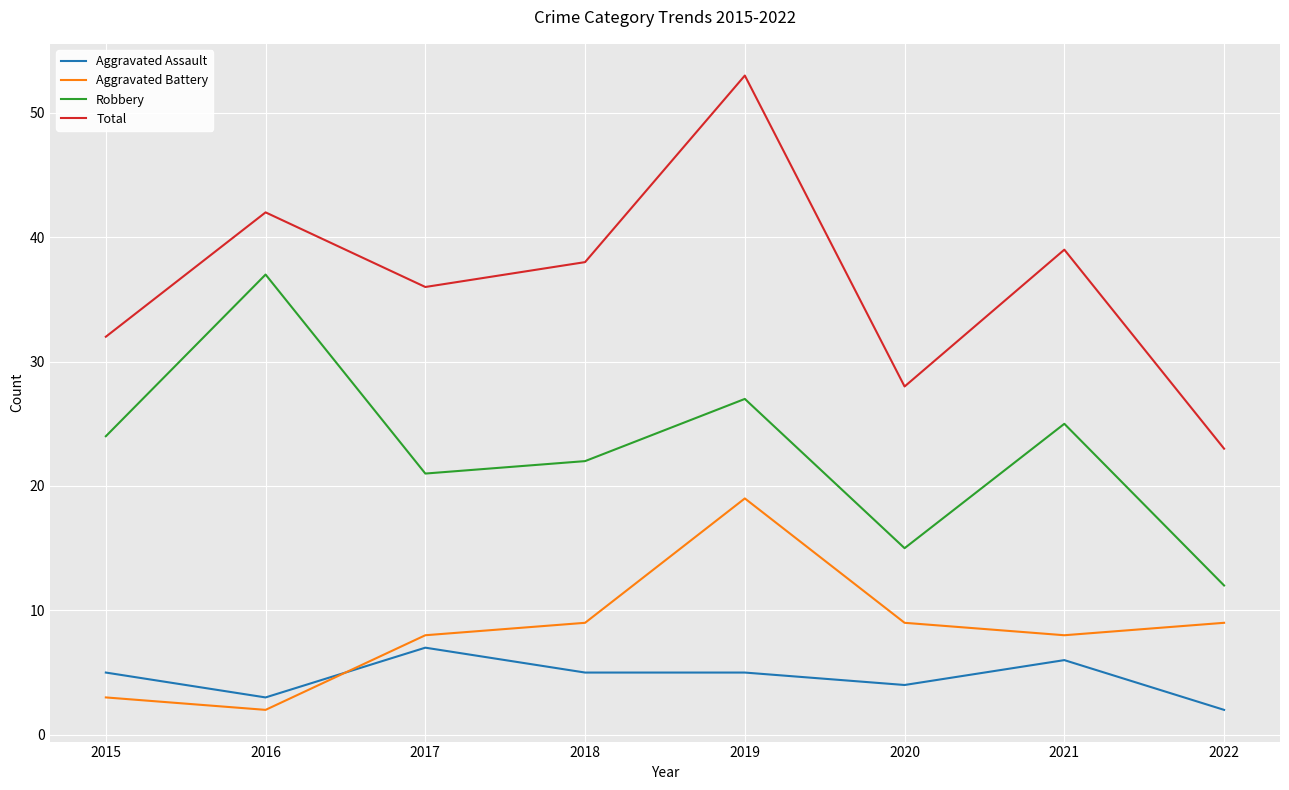

What is the approximate value of Total at 2016, to the nearest 5?

40